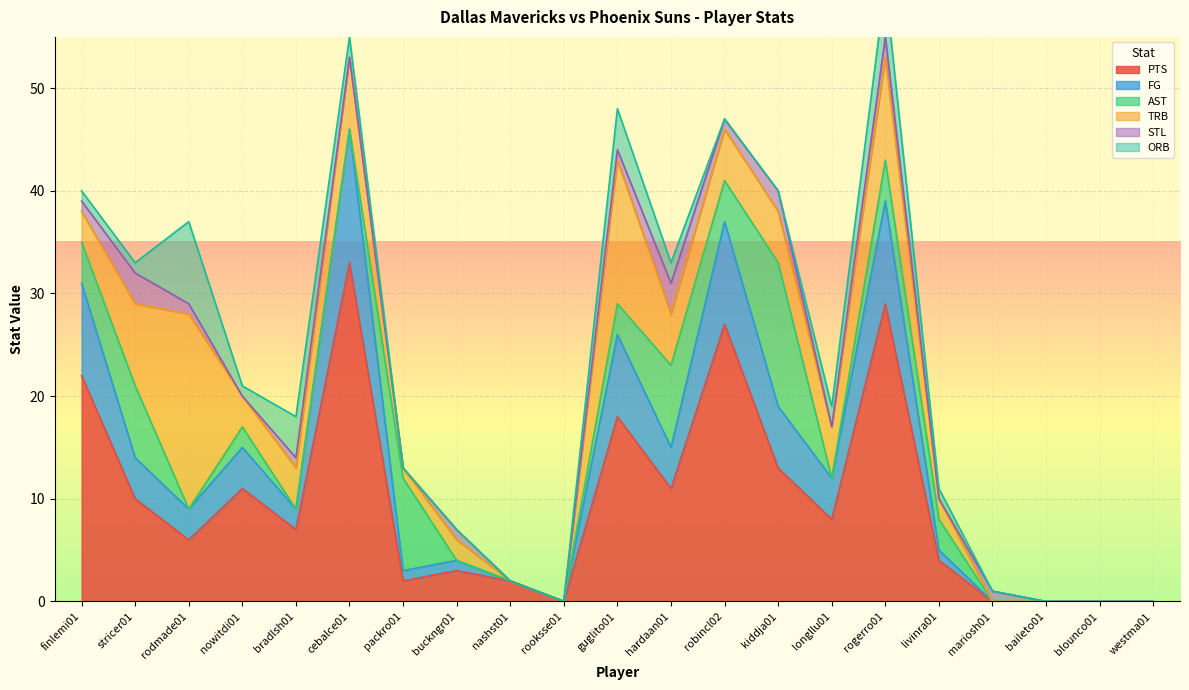

How many values in ORB are above zero?

11